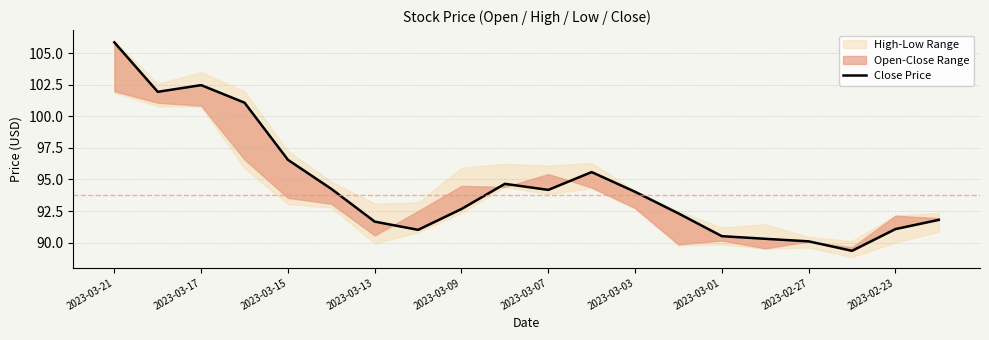

At which category does the chart reach its peak across all series?

2023-03-21